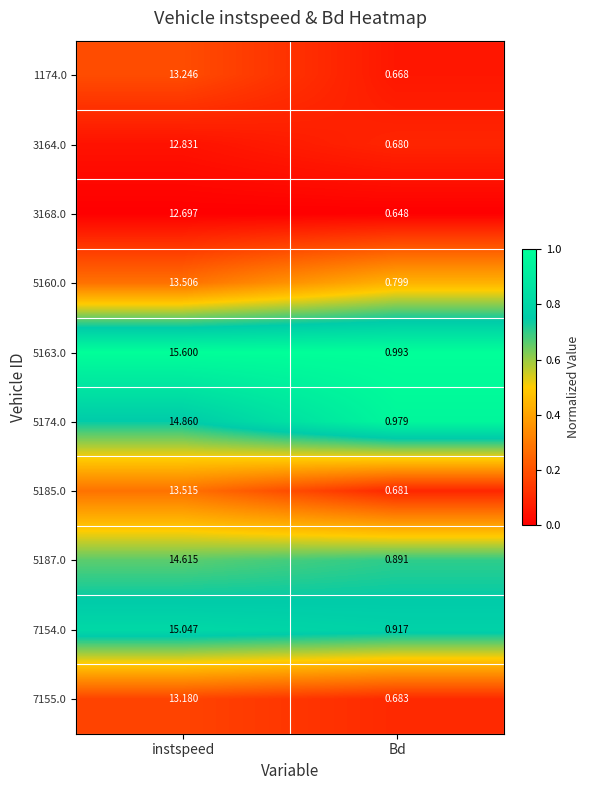

Count the number of data series in this chart.

10